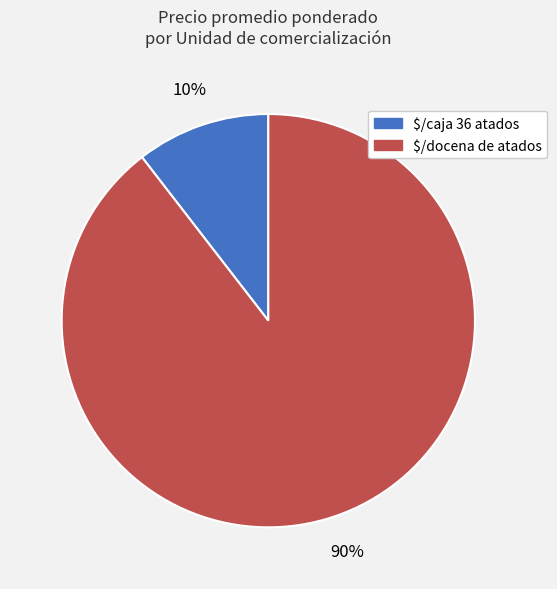

Count the number of slices in the pie.

2